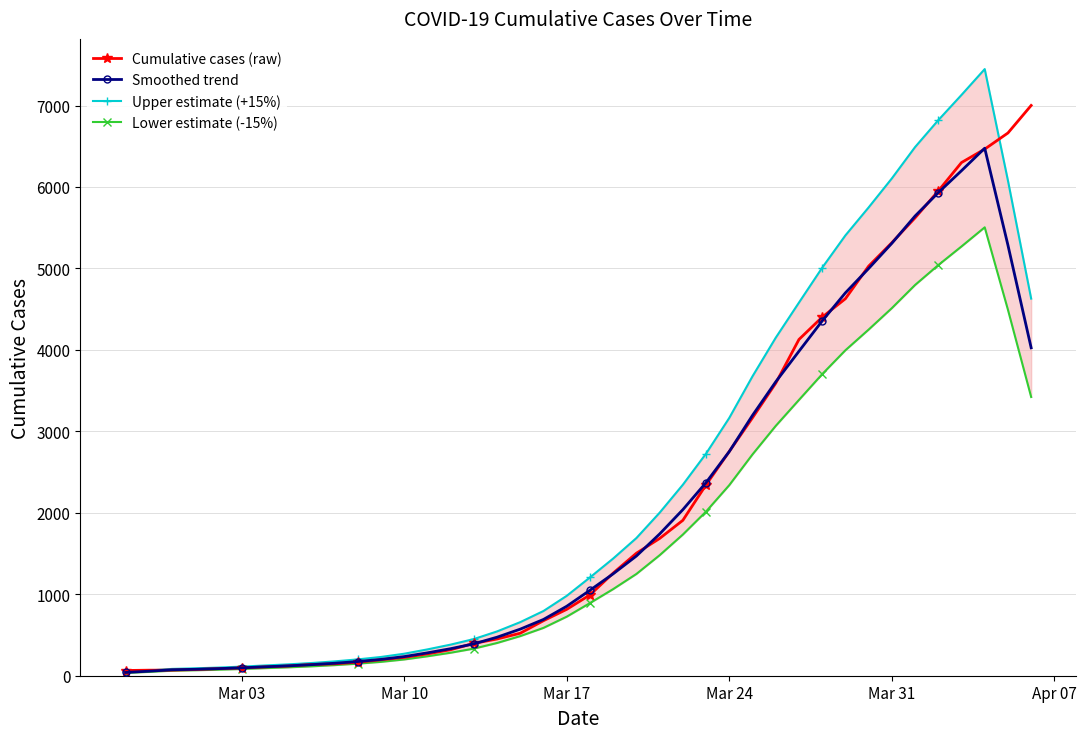

True or false: Upper estimate (+15%) has more than 1 interior local peaks.

False